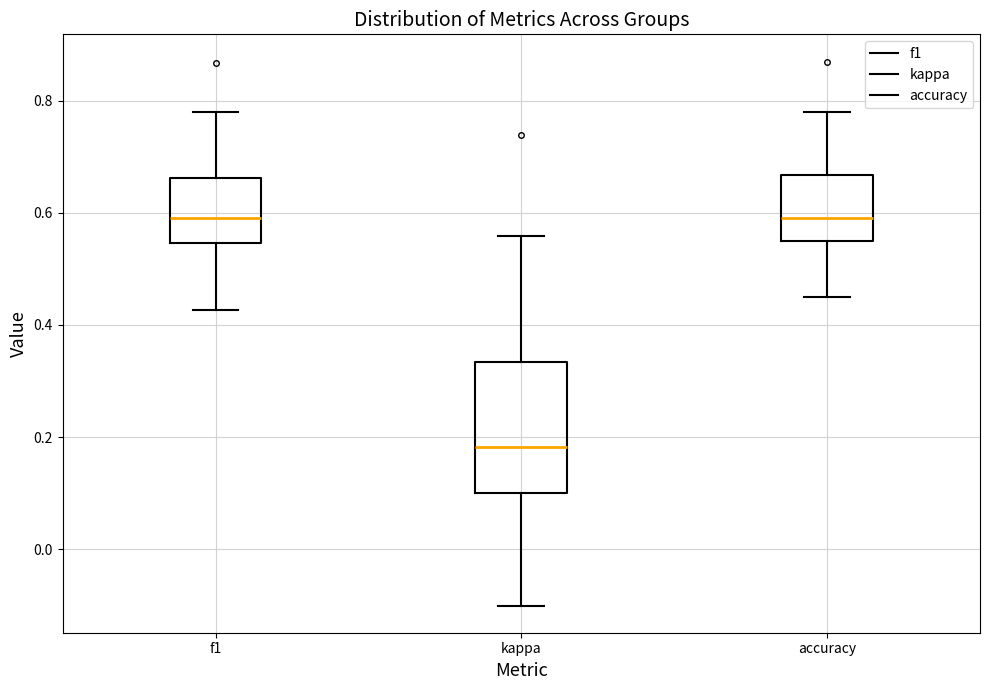

Which box is the tallest, from its lower edge to its upper edge?

kappa